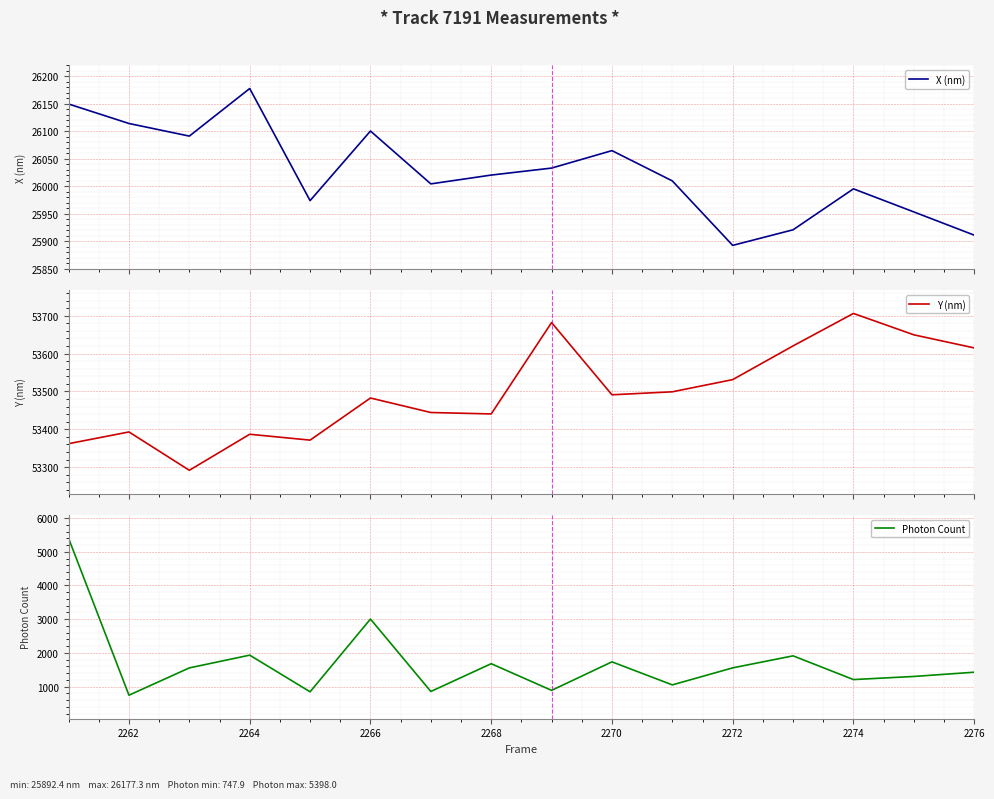

At how many categories does at least one series exceed 46950?

16